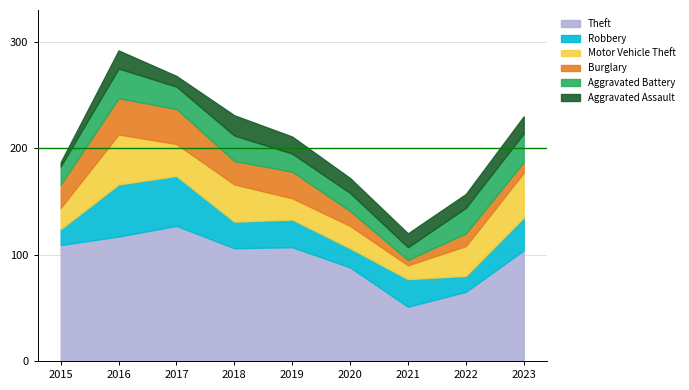

The value of Aggravated Assault at 2018 is 19. True or false?

True